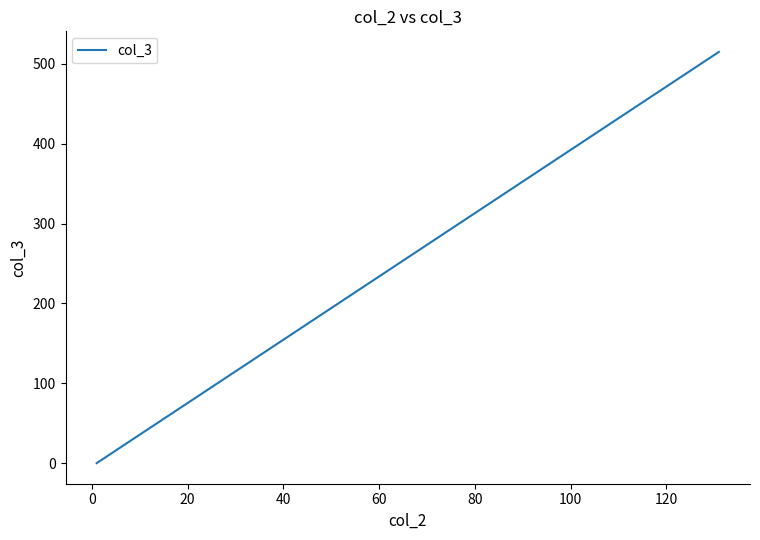

The value at 60 is -176. True or false?

False